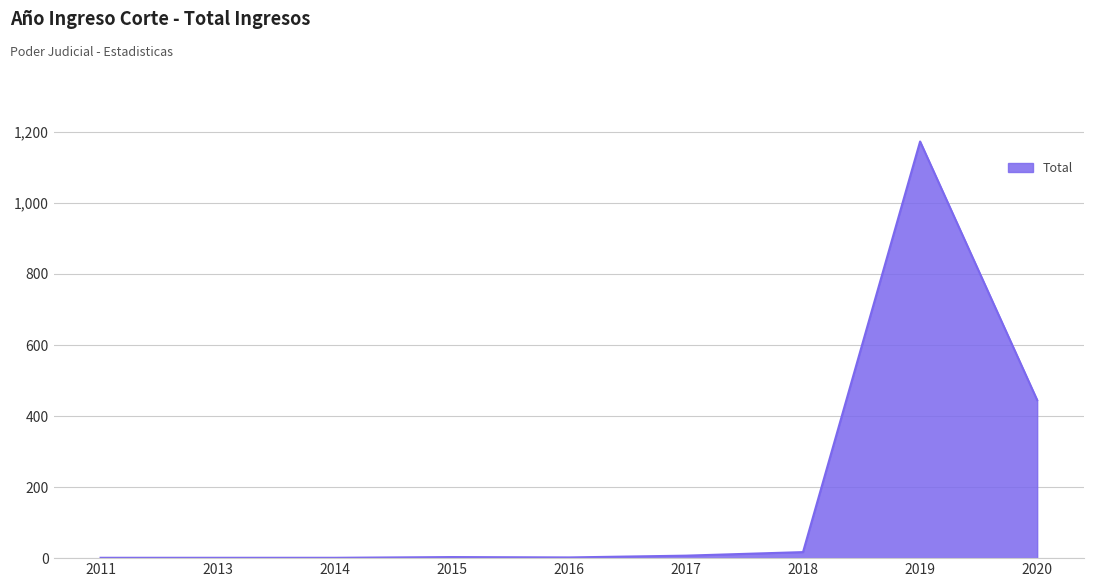

What is the sum of all values?

1650